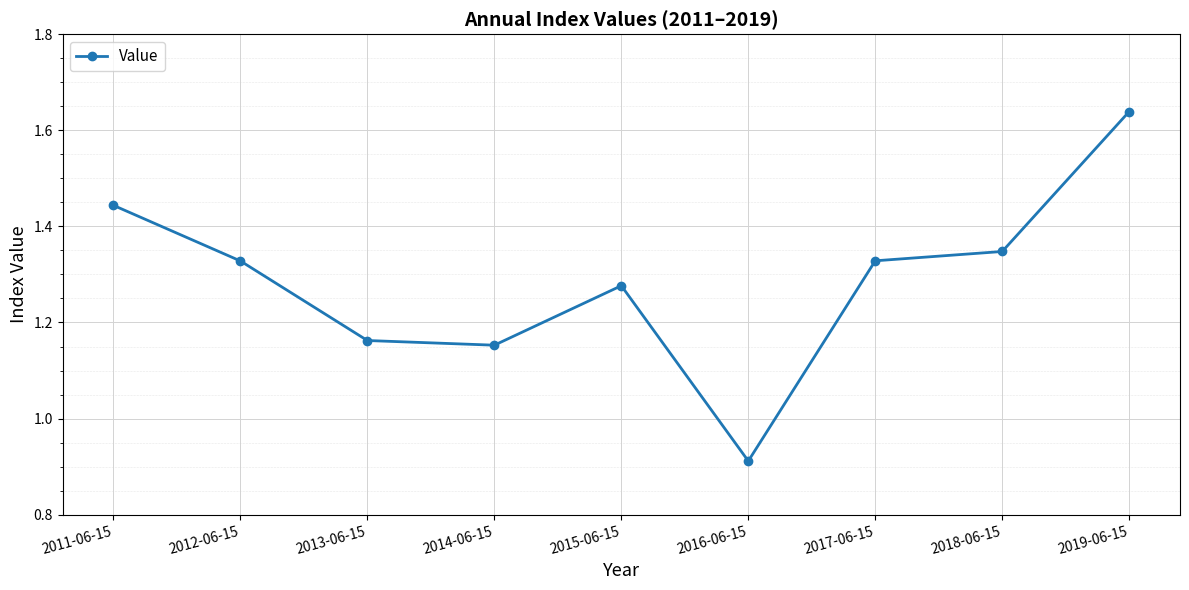

What position from the right is 2017-06-15?

3